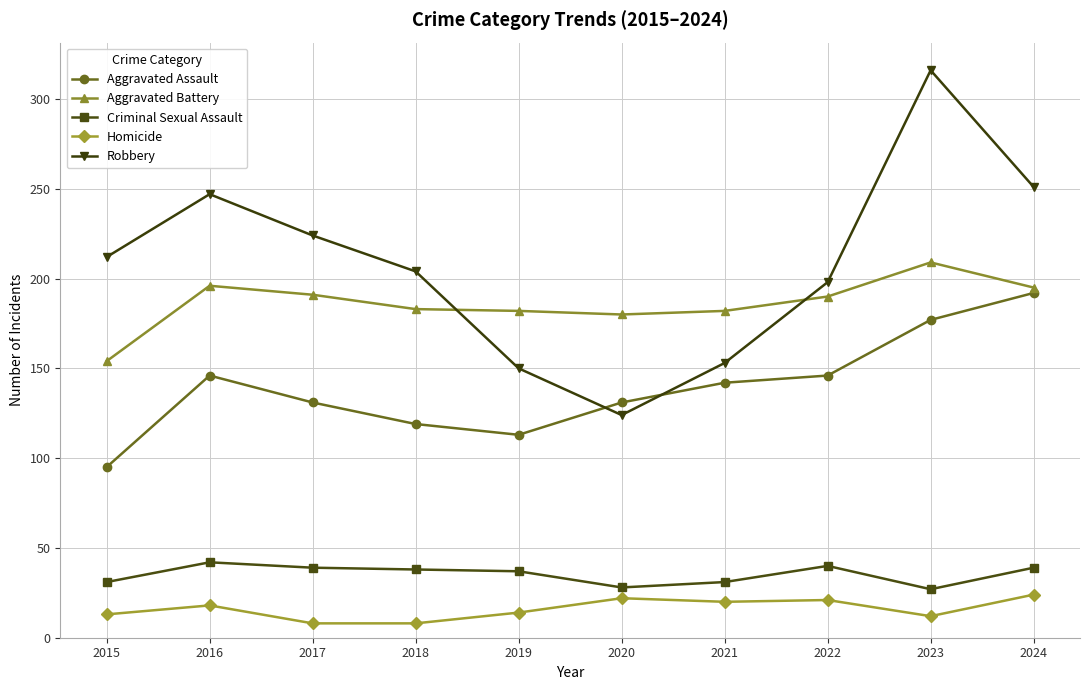

Is it true that Homicide equals 12 at 2023?

True